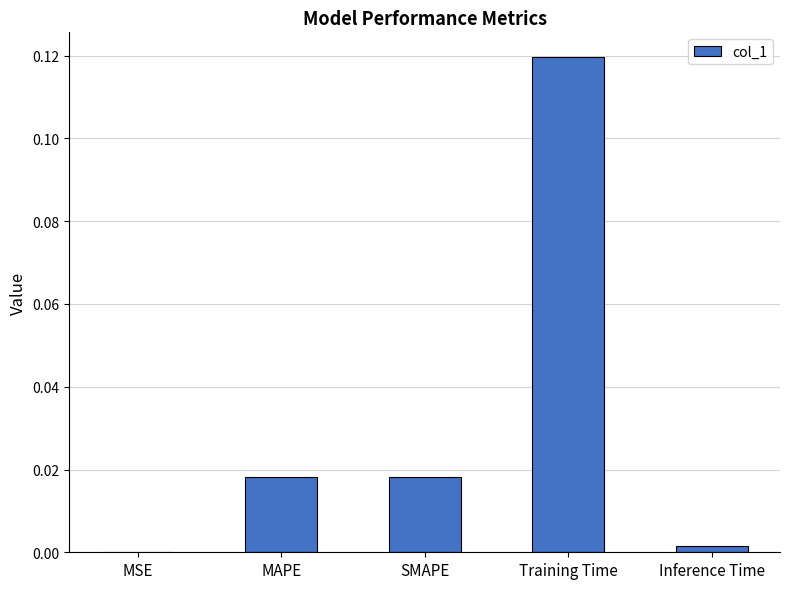

At which category does the chart reach its peak across all series?

Training Time